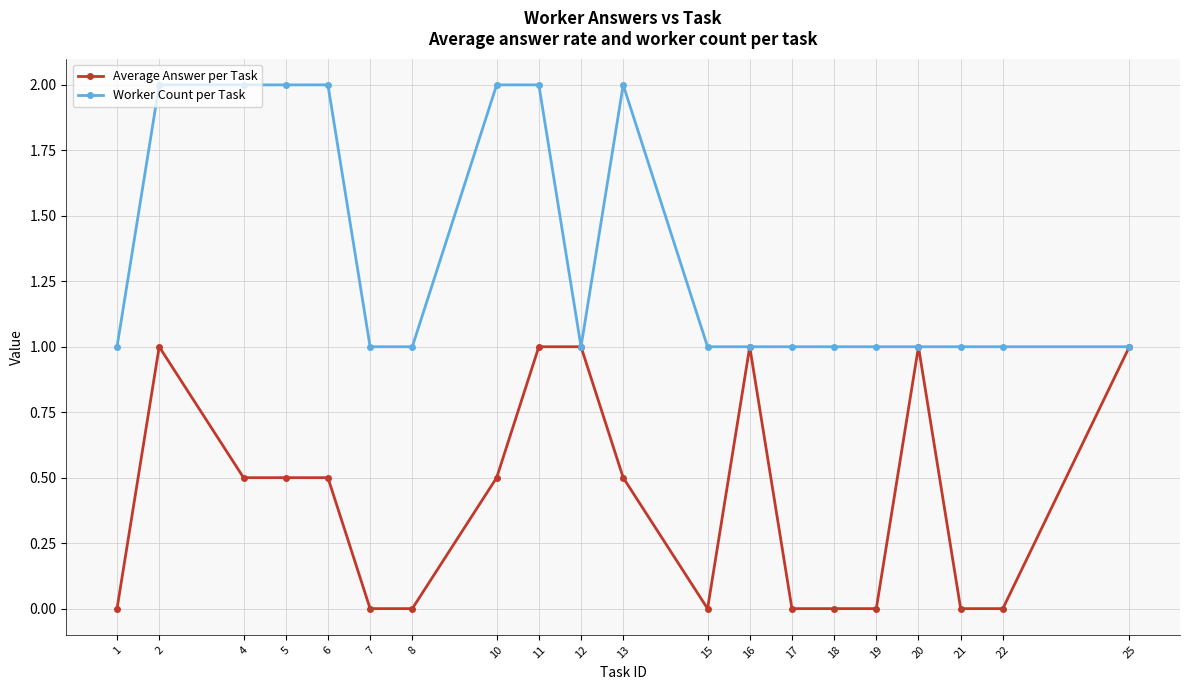

What is the spread (max minus min) of values at 21?

1.0